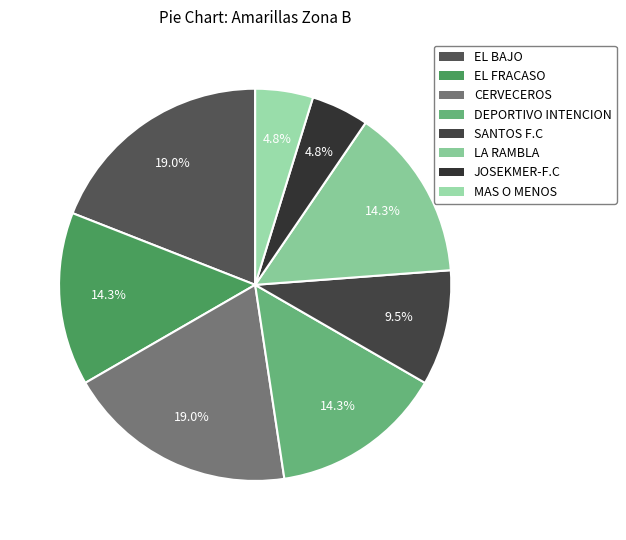

To the nearest percent, what percentage of the pie is EL BAJO?

19%